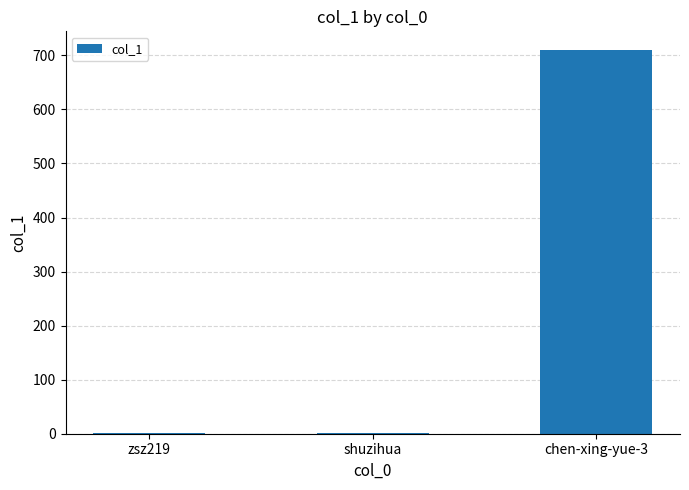

What is the difference between the values at shuzihua and zsz219?

1